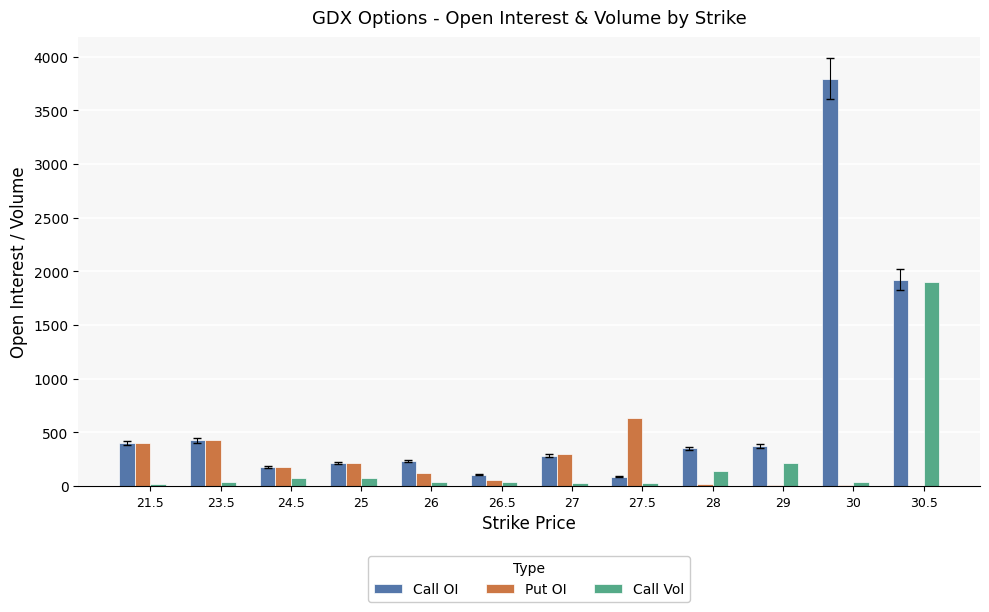

What are all the series names shown in the legend?

Call OI, Put OI, Call Vol